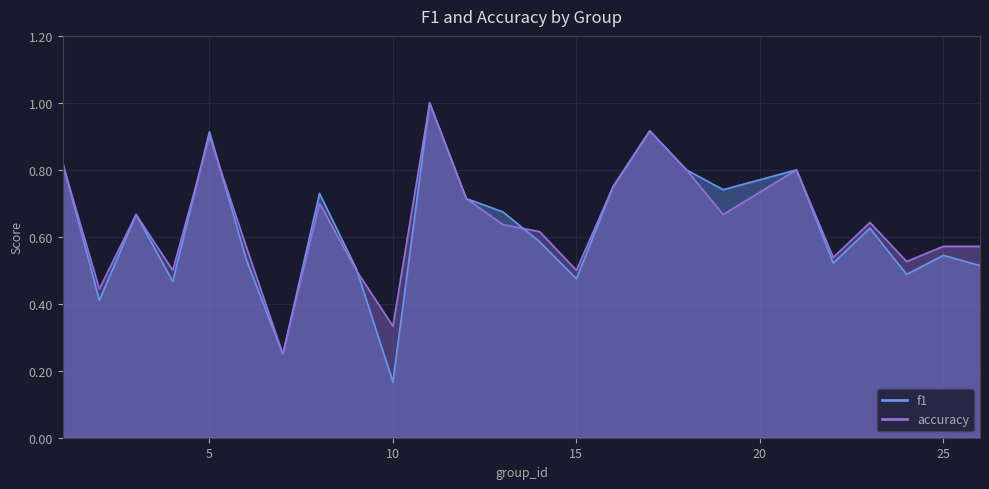

Reading right to left, extract all data points from this chart.

f1: 0.5	0.5	0.5	0.6	0.5	0.8	0.7	0.8	0.9	0.8	0.5	0.6	0.7	0.7	1.0	0.2	0.5	0.7	0.2	0.5	0.9	0.5	0.7	0.4	0.8
accuracy: 0.6	0.6	0.5	0.6	0.5	0.8	0.7	0.8	0.9	0.8	0.5	0.6	0.6	0.7	1.0	0.3	0.5	0.7	0.2	0.6	0.9	0.5	0.7	0.4	0.8